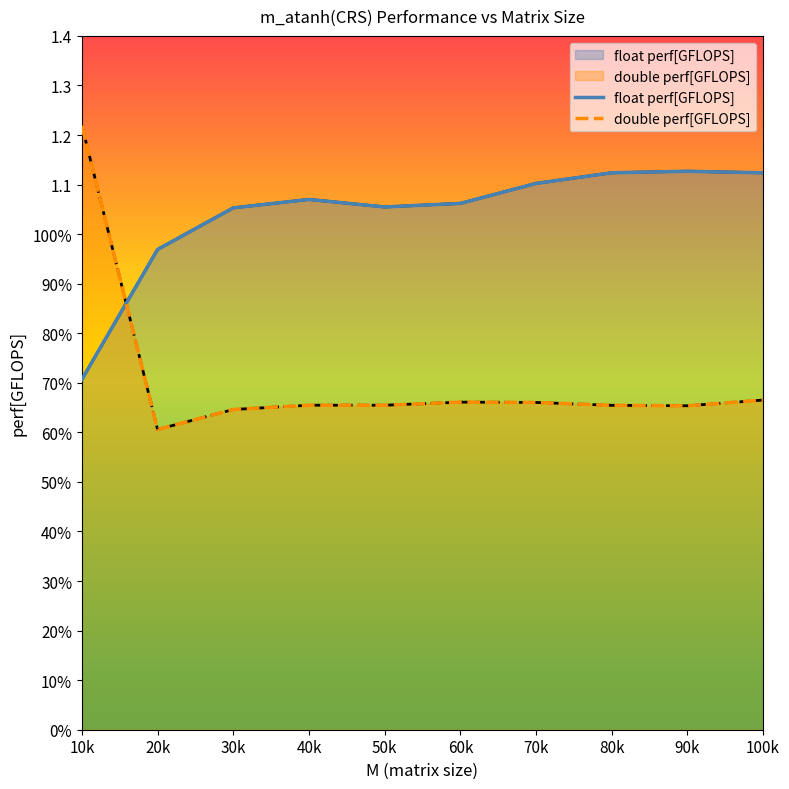

Which has a higher value, 30k or 100k?

100k